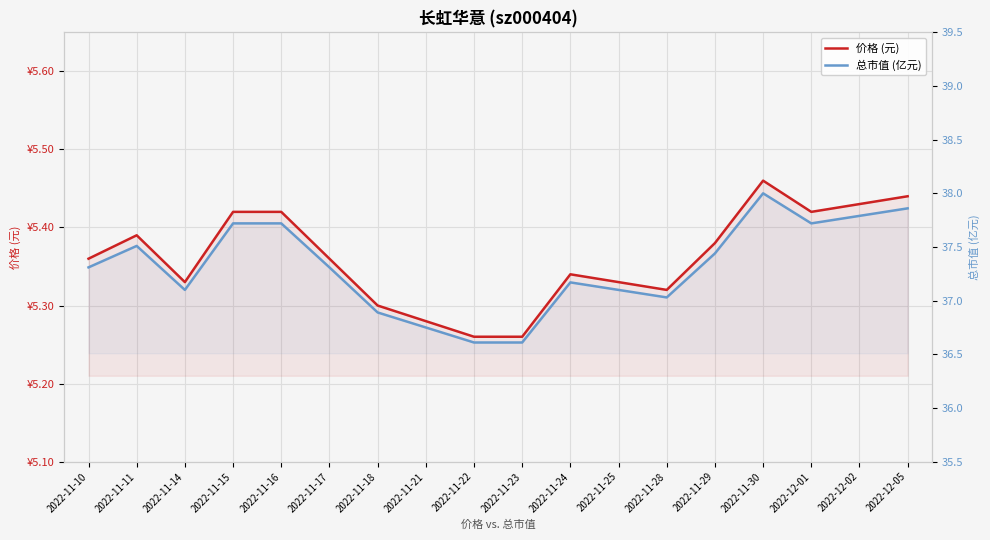

Count the number of categories in the chart.

18